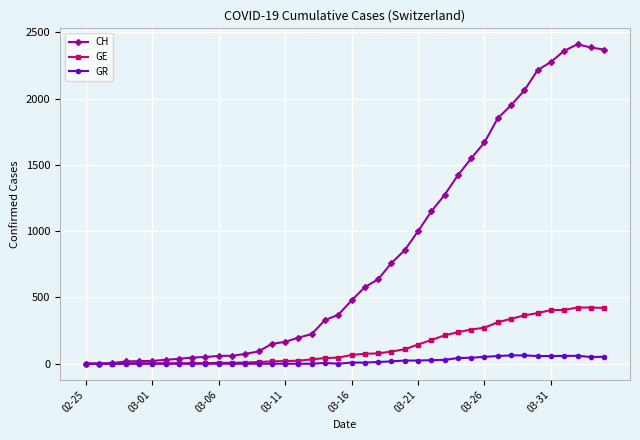

Rank the series by their maximum value, from lowest to highest.

GR, GE, CH